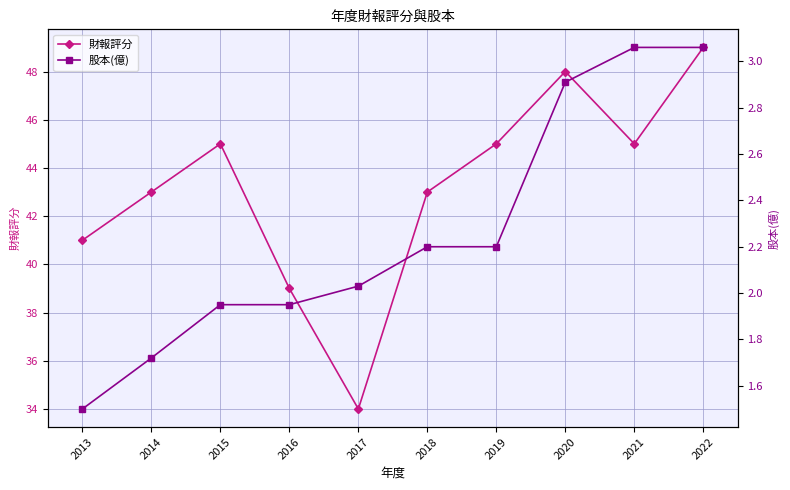

What is the maximum value shown in the chart?

49.0